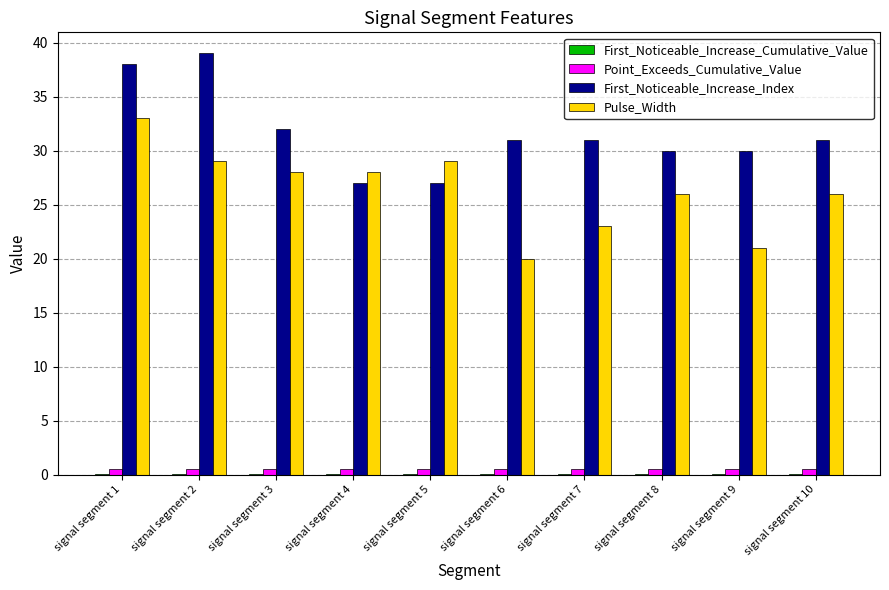

How many series are shown in this chart?

4